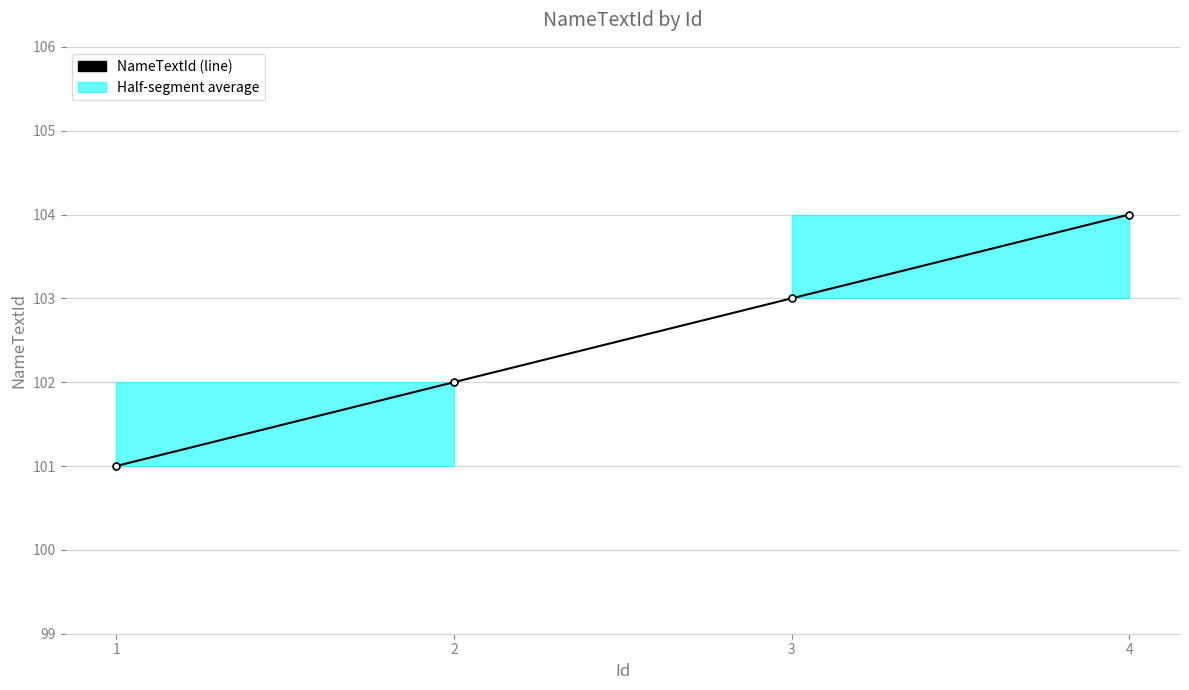

True or false: the data shows 103 at 3.

True